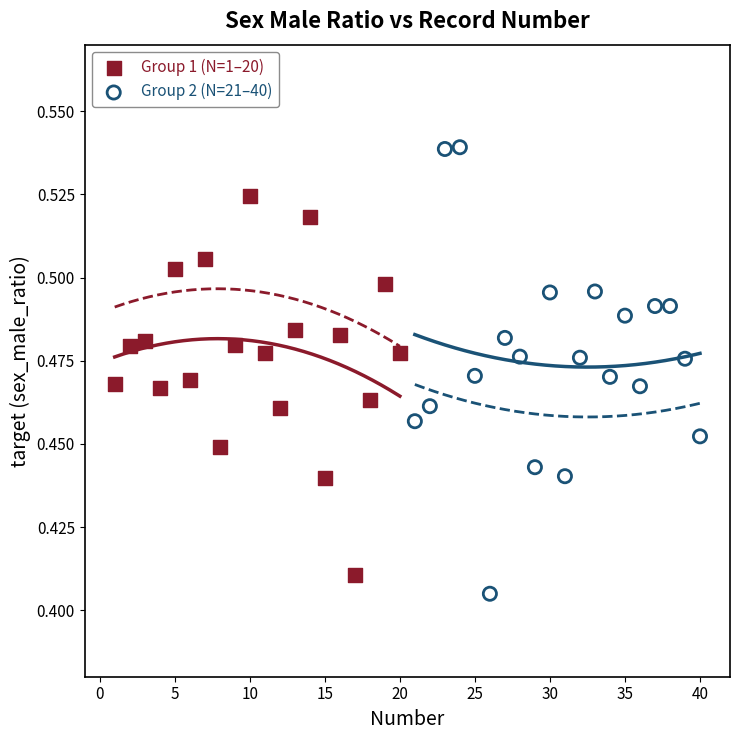

Which series has the largest Y range (max minus min)?

Group 2 (N=21–40)